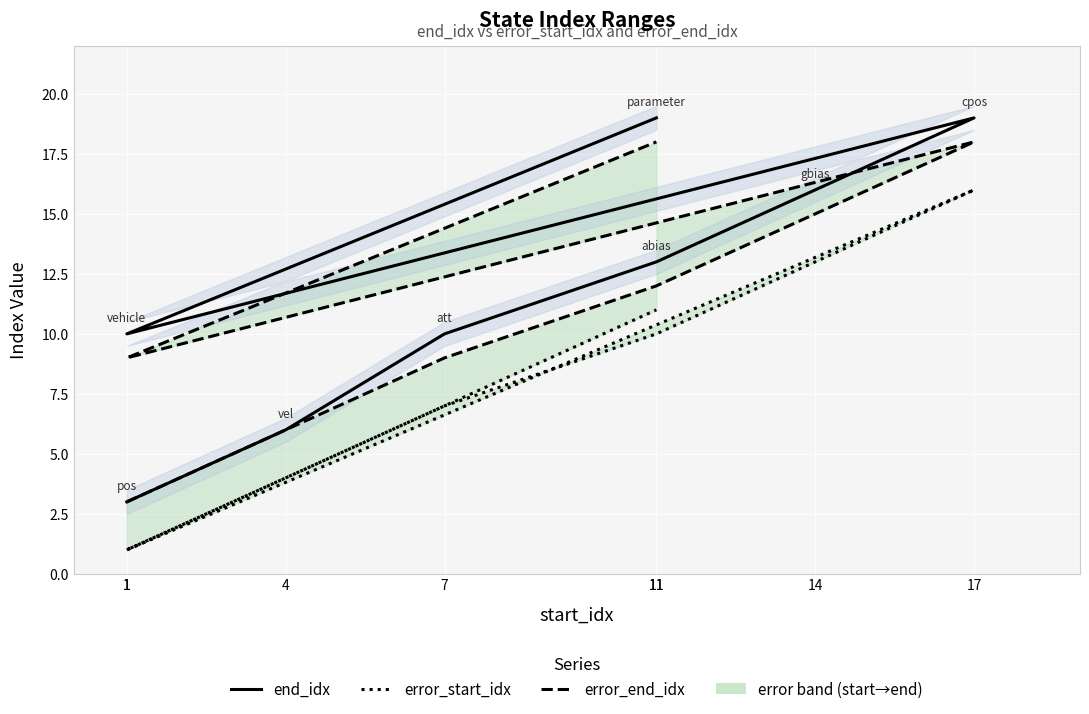

How many values in the error_start_idx series are below 10?

4